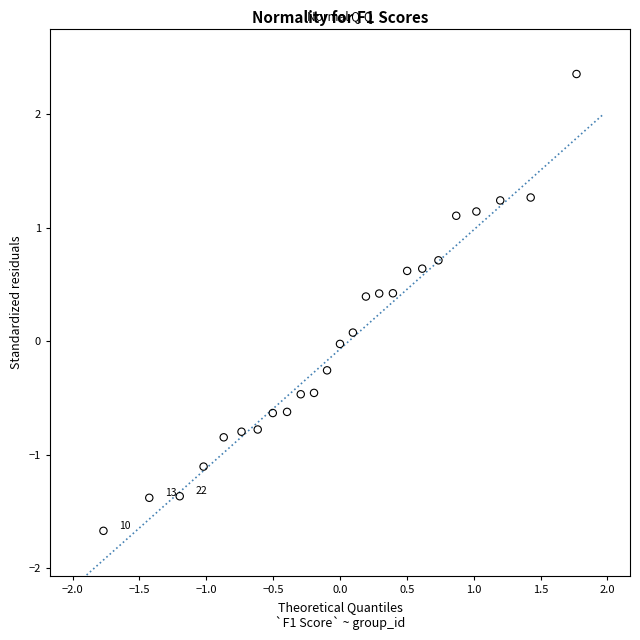

What is the range of Y values (max minus min)?

4.0